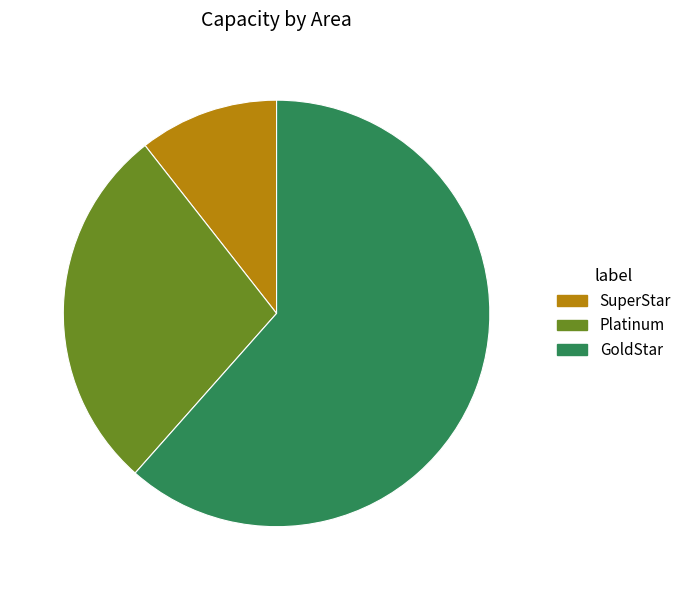

Which has a higher value, SuperStar or Platinum?

Platinum